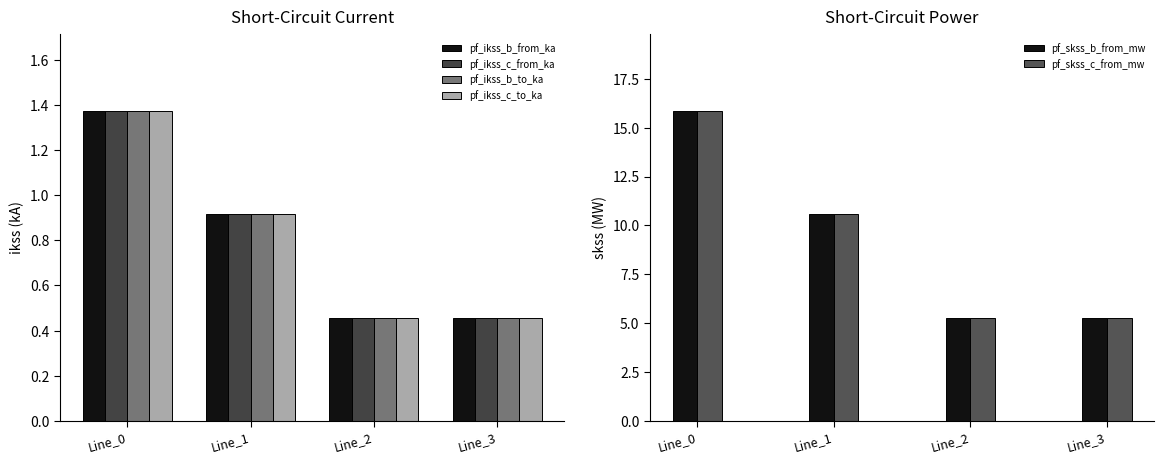

Reading left to right, list all the values displayed in this chart.

pf_ikss_b_from_ka: 1.4	0.9	0.5	0.5
pf_ikss_c_from_ka: 1.4	0.9	0.5	0.5
pf_ikss_b_to_ka: 1.4	0.9	0.5	0.5
pf_ikss_c_to_ka: 1.4	0.9	0.5	0.5
pf_skss_b_from_mw: 15.8	10.6	5.3	5.3
pf_skss_c_from_mw: 15.8	10.6	5.3	5.3